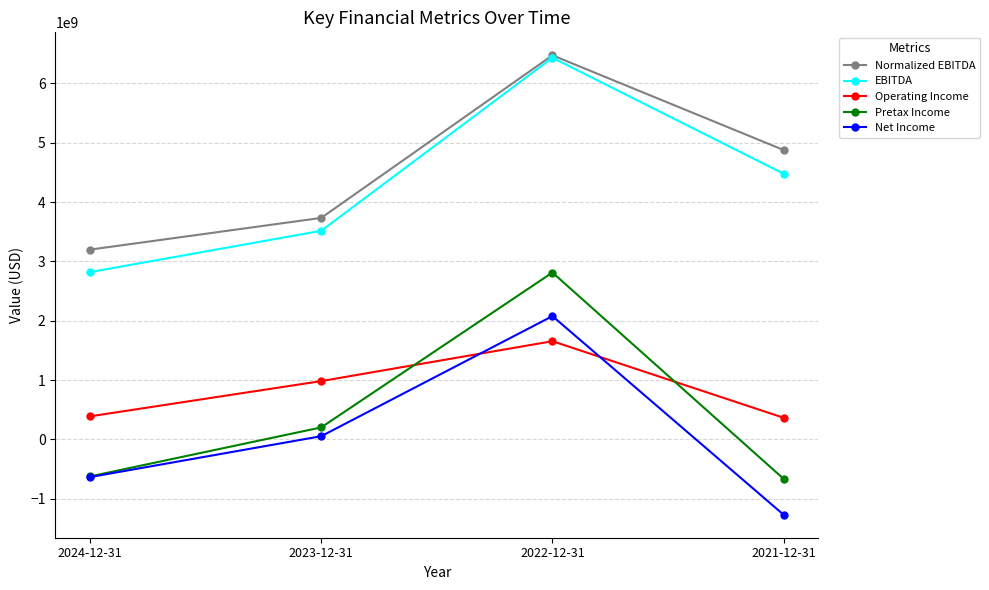

What is the minimum value for Operating Income?

365300000